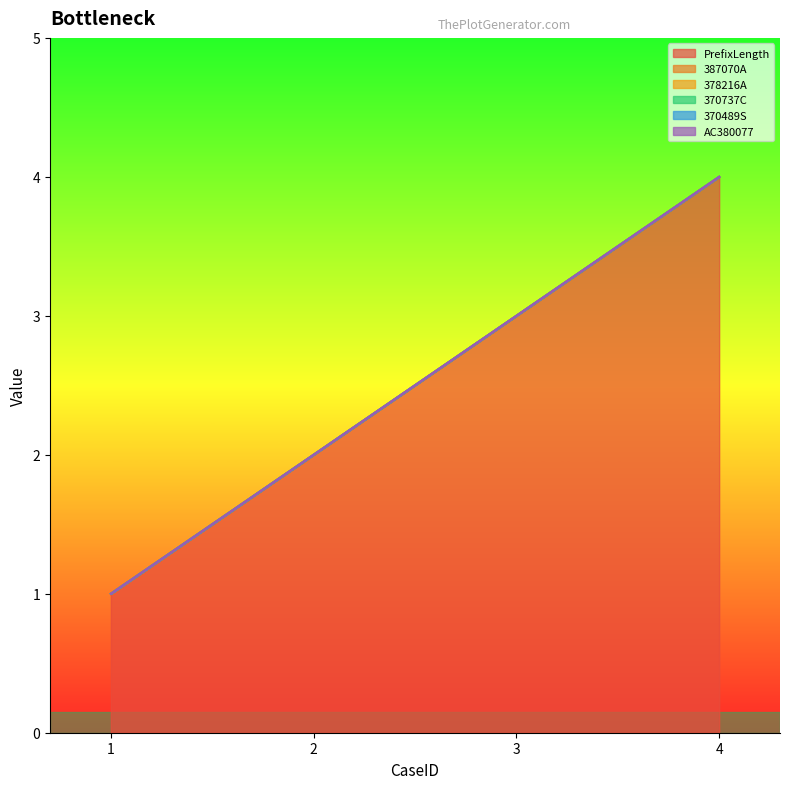

At which category does the chart reach its minimum across all series?

1